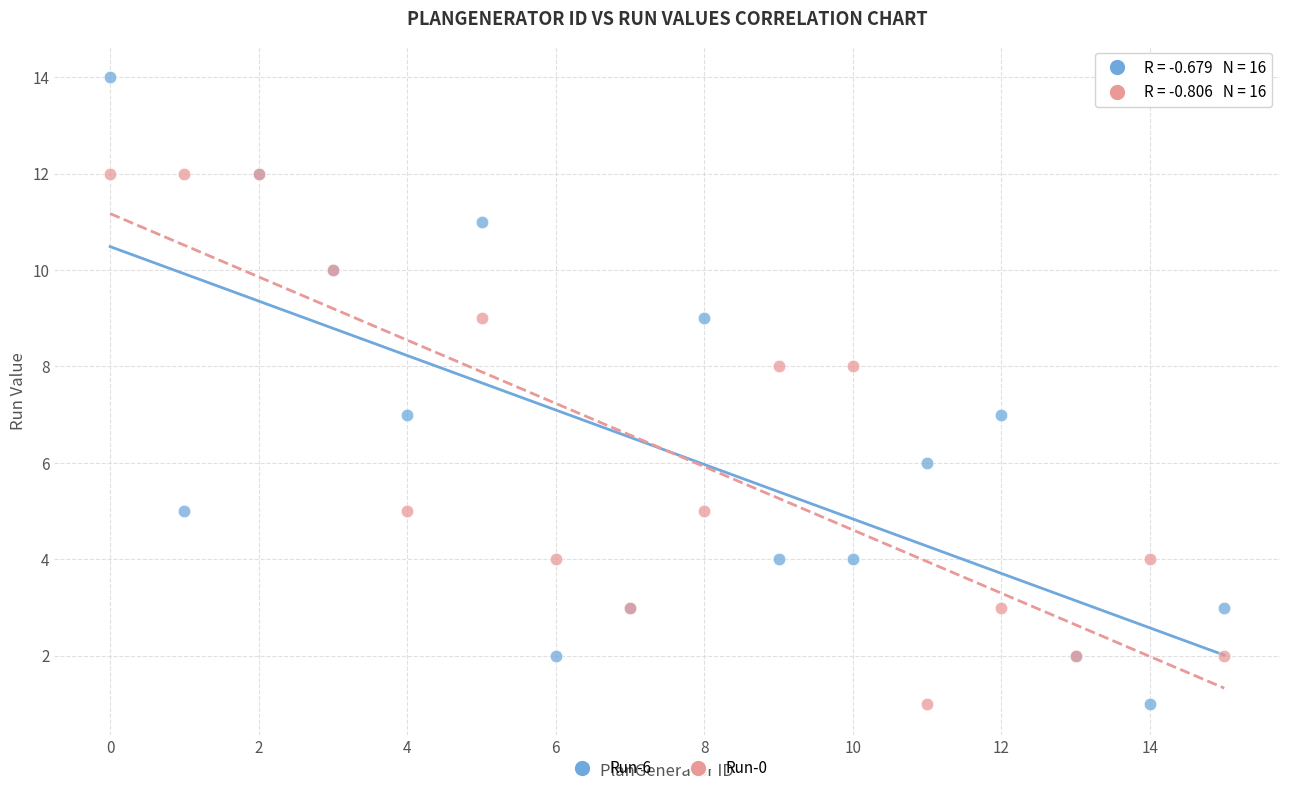

What are all the series names shown in the legend?

Run-6, Run-0